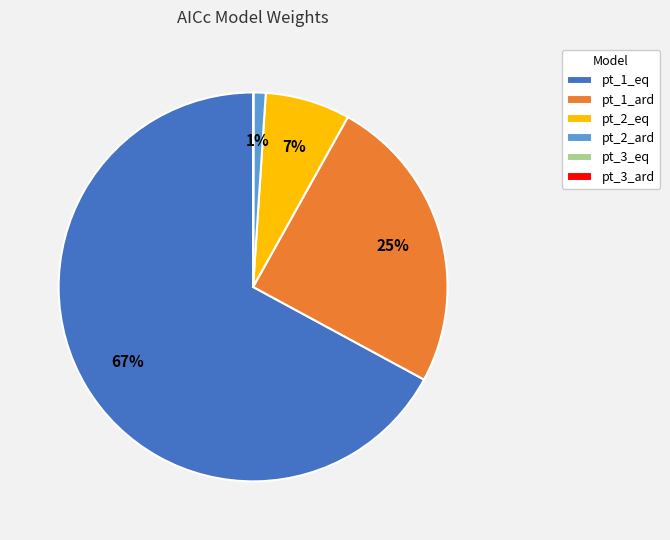

True or false: pt_2_ard accounts for 7% of the total.

False